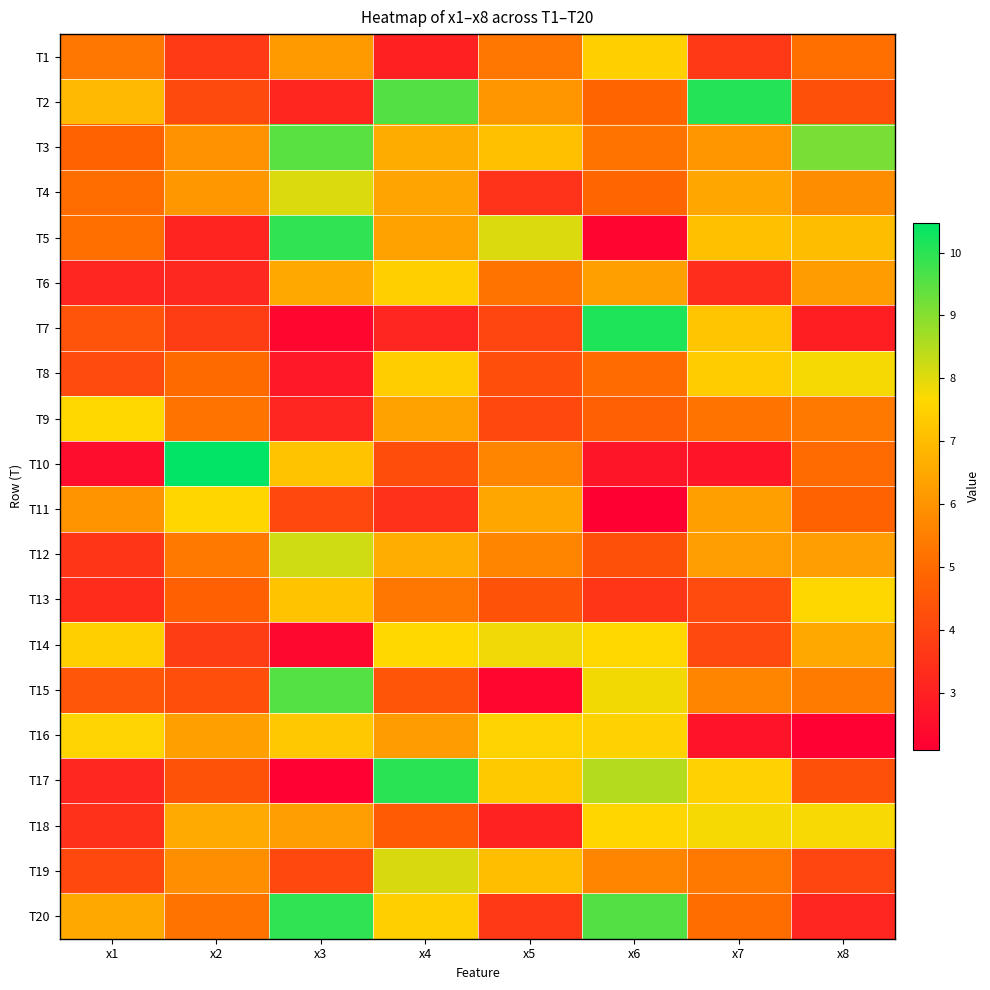

At x5, list the series in order from largest to smallest.

T5, T14, T16, T17, T3, T19, T11, T2, T10, T12, T1, T6, T13, T8, T9, T7, T20, T4, T18, T15